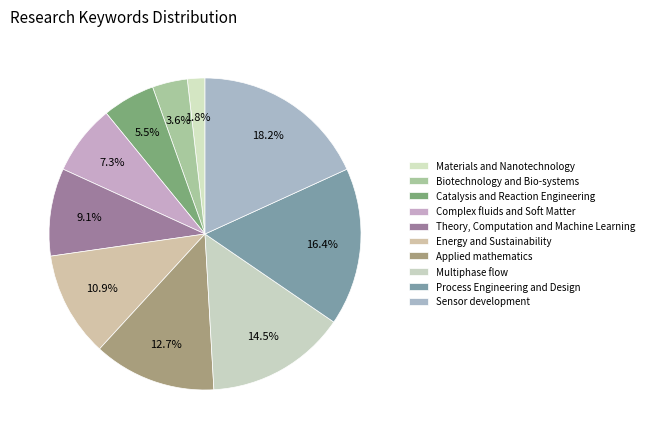

Is Materials and Nanotechnology the majority of the pie?

No